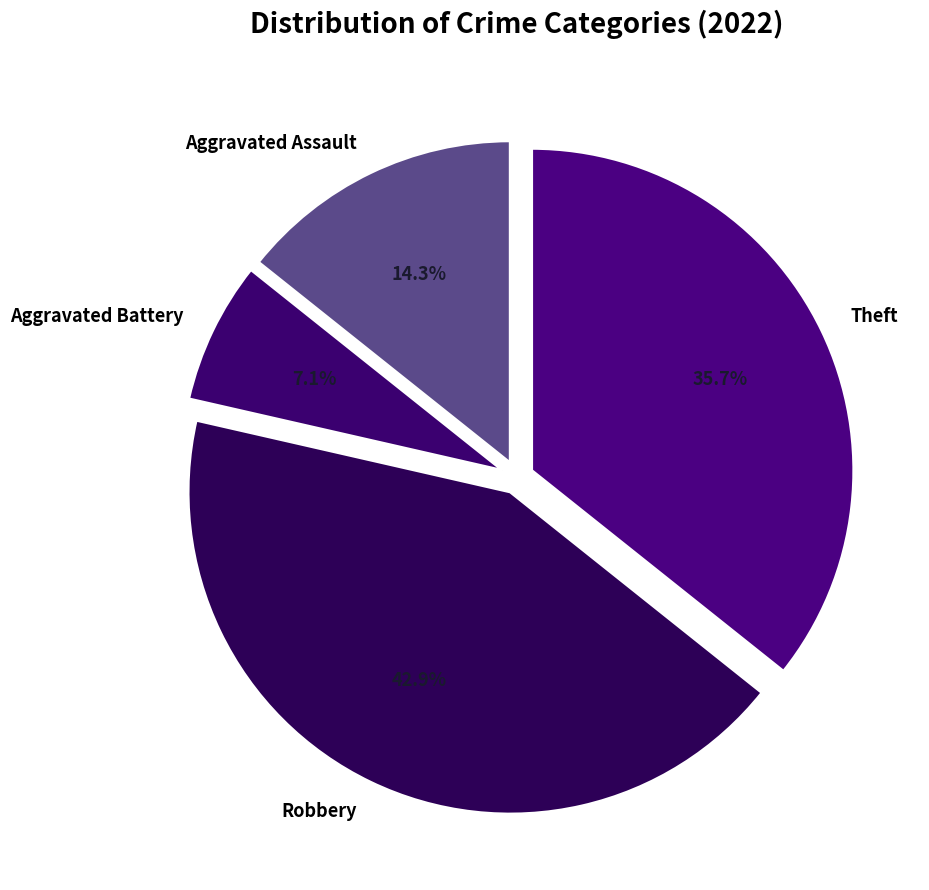

How many segments does this pie chart have?

4